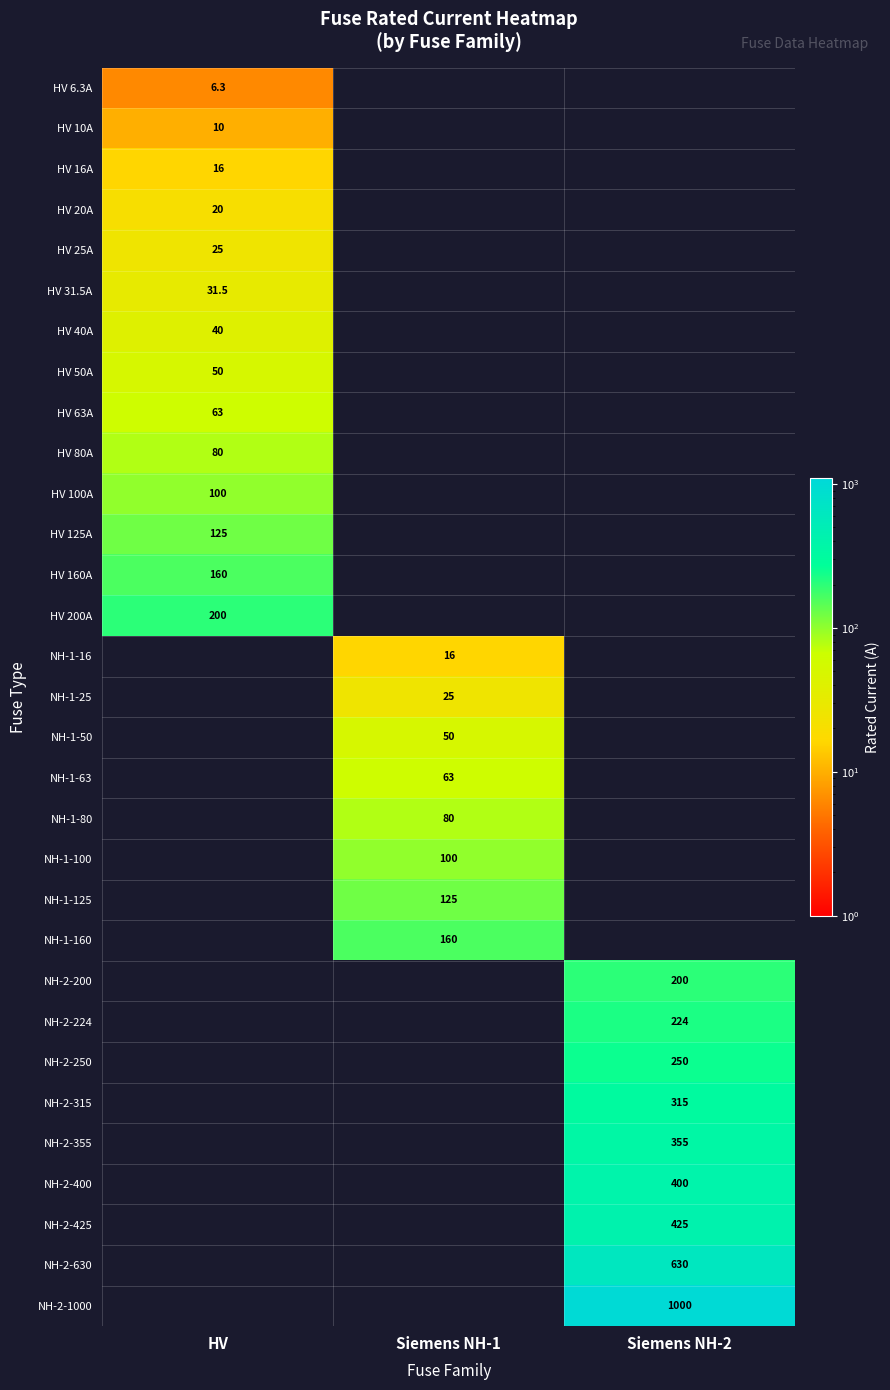

What is the greatest value displayed?

1000.0